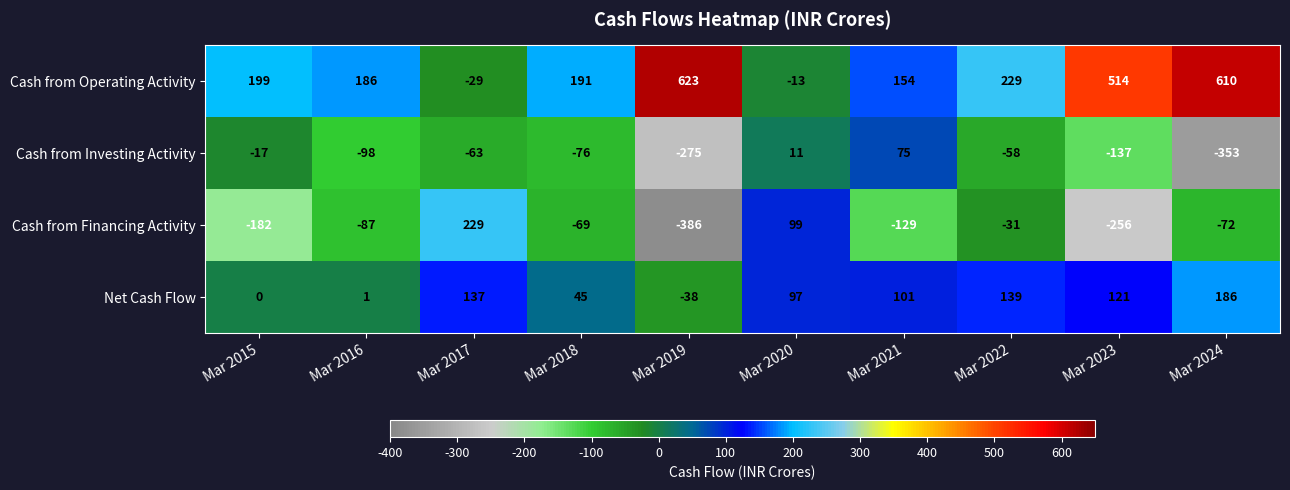

At which category is the sum across all series the highest?

Mar 2024